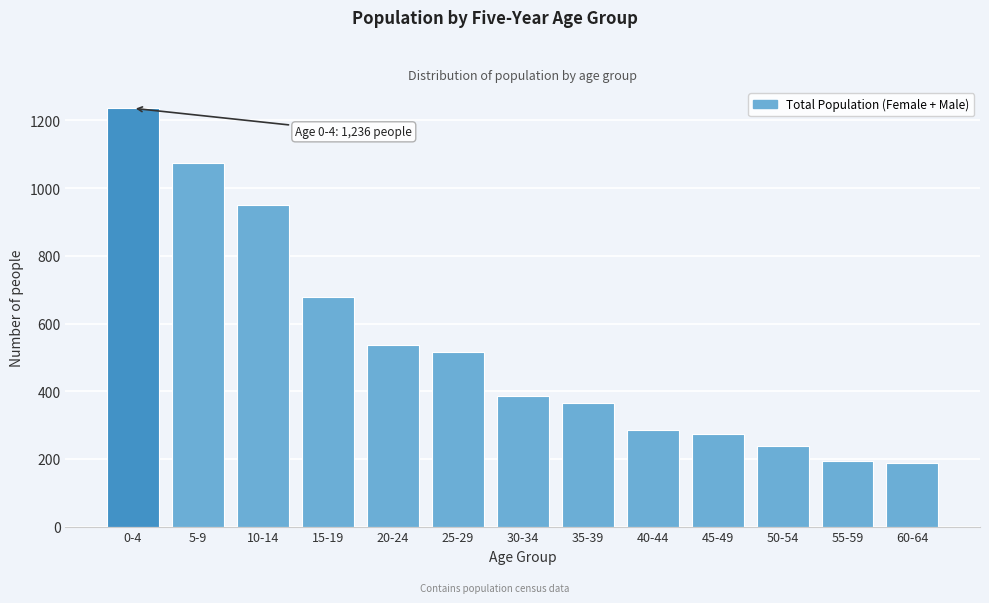

Reading right to left, extract all data points from this chart.

60-64=188	55-59=194	50-54=237	45-49=274	40-44=286	35-39=364	30-34=385	25-29=517	20-24=537	15-19=678	10-14=949	5-9=1073	0-4=1236